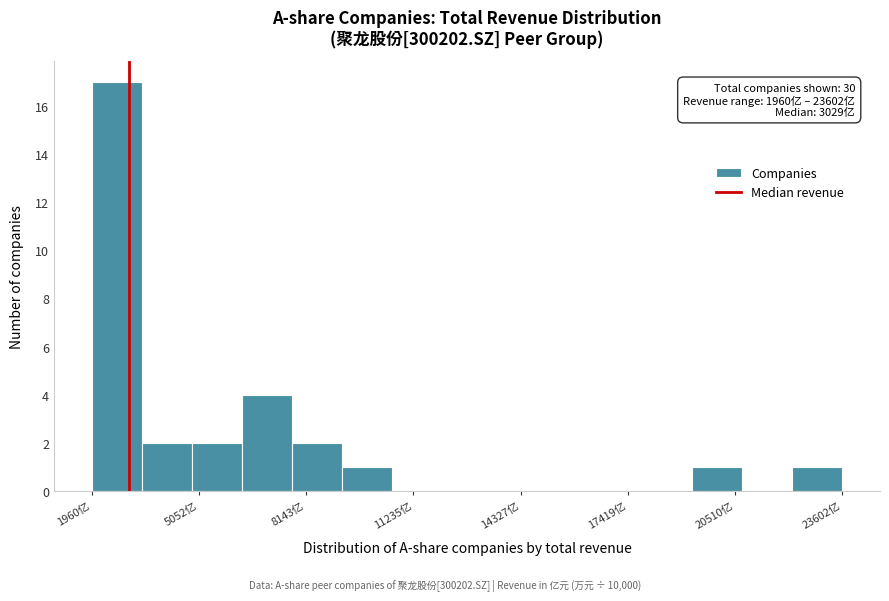

Around what value on the x-axis is the tallest bar? Give the approximate position of its centre, as read against the axis.

2500